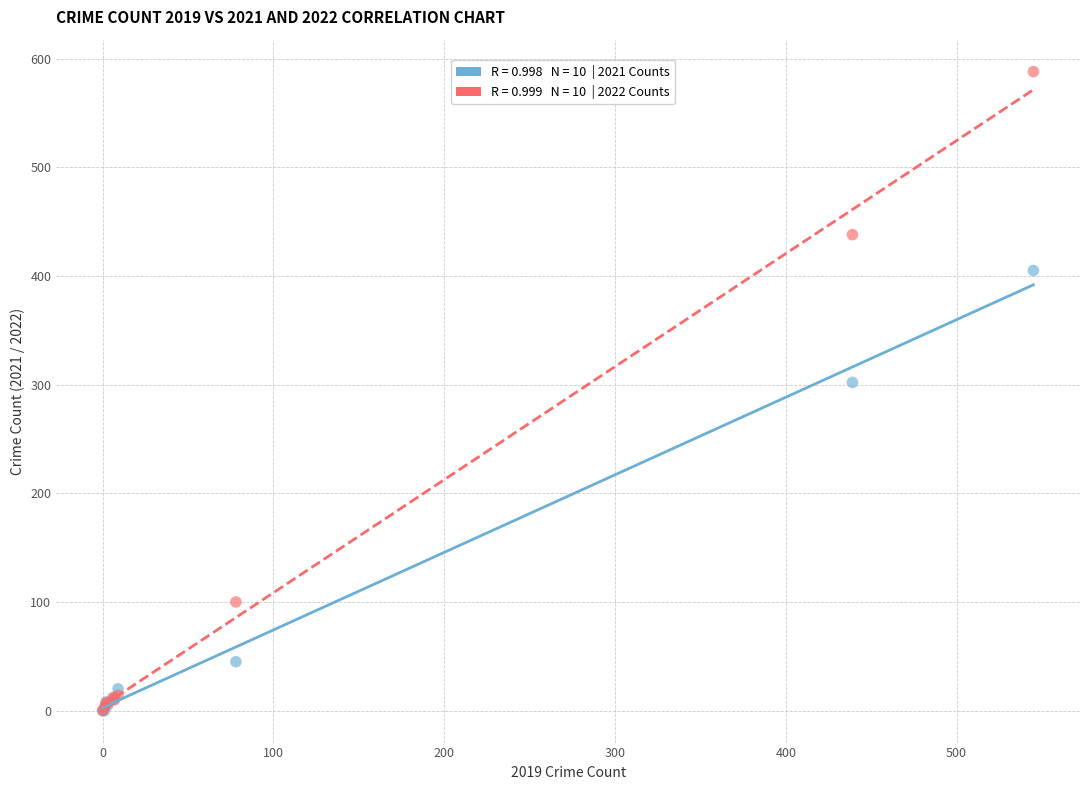

Across all series, what Y value is closest to 294?

302